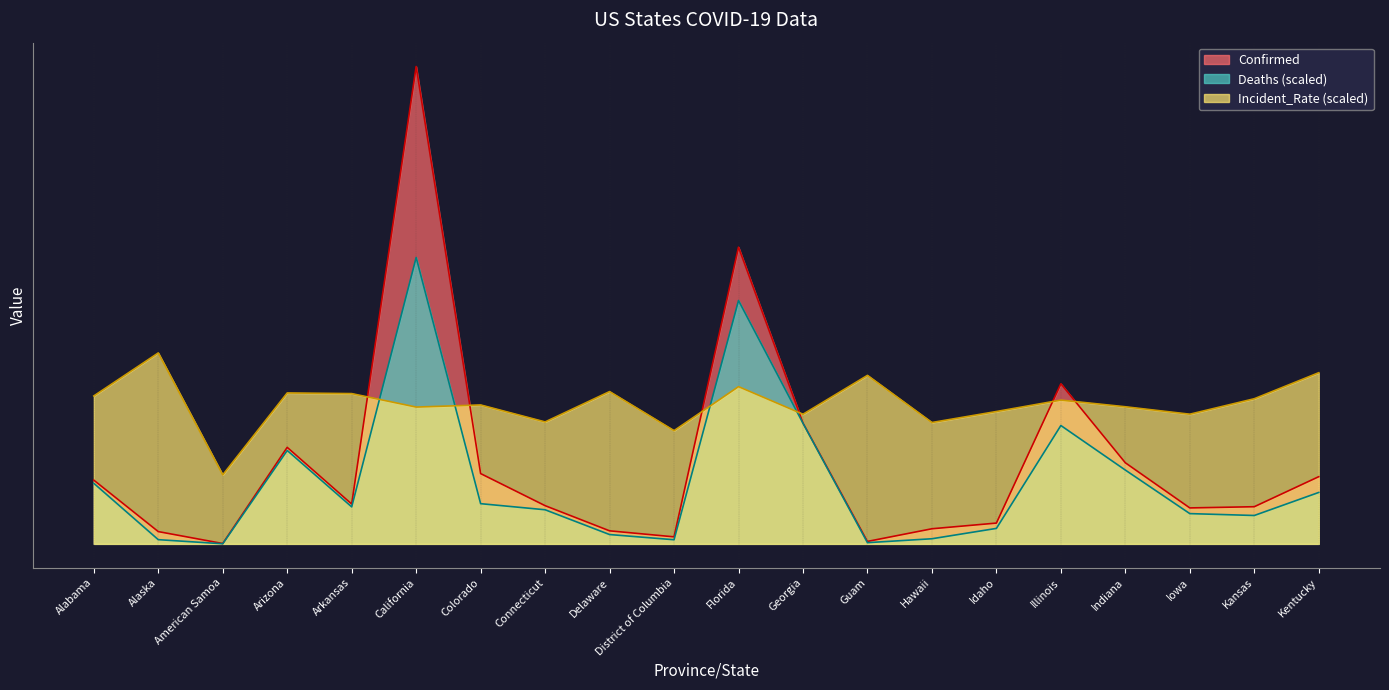

Does the chart display data point markers on the line(s)?

No